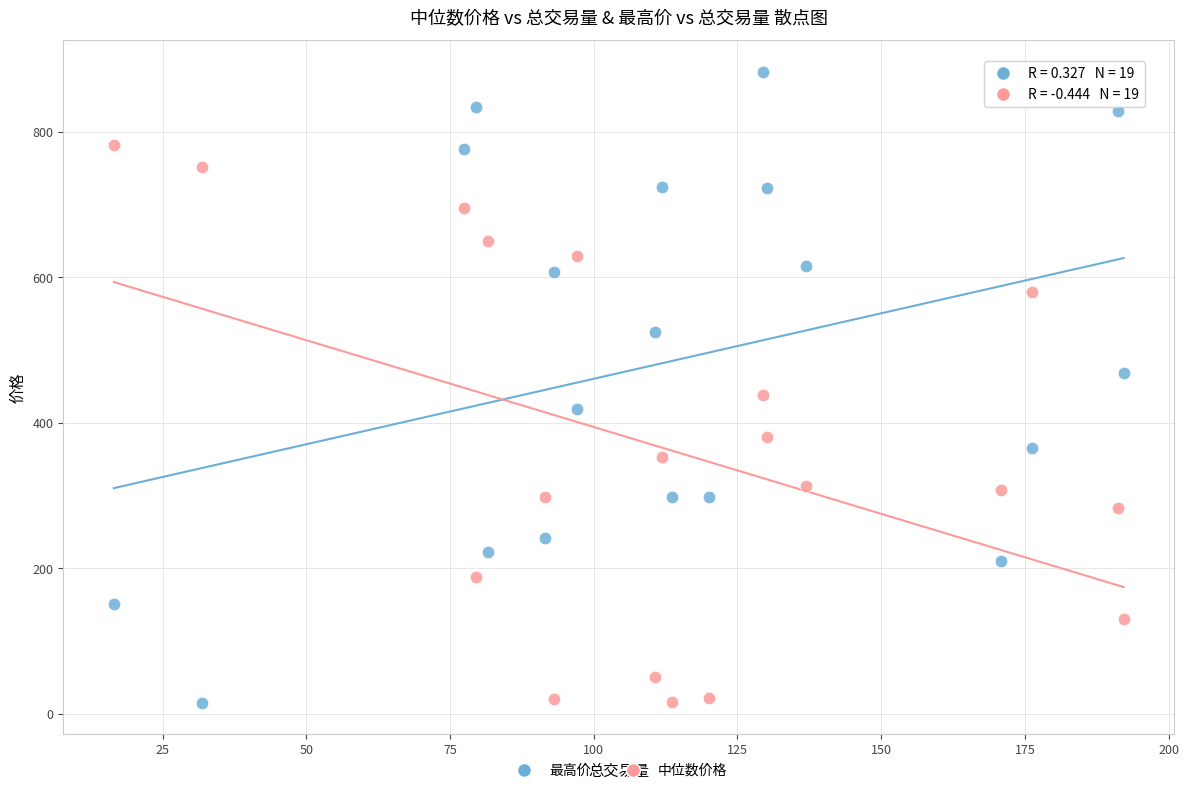

In the 最高价 series, what Y value is closest to 448?

468.0